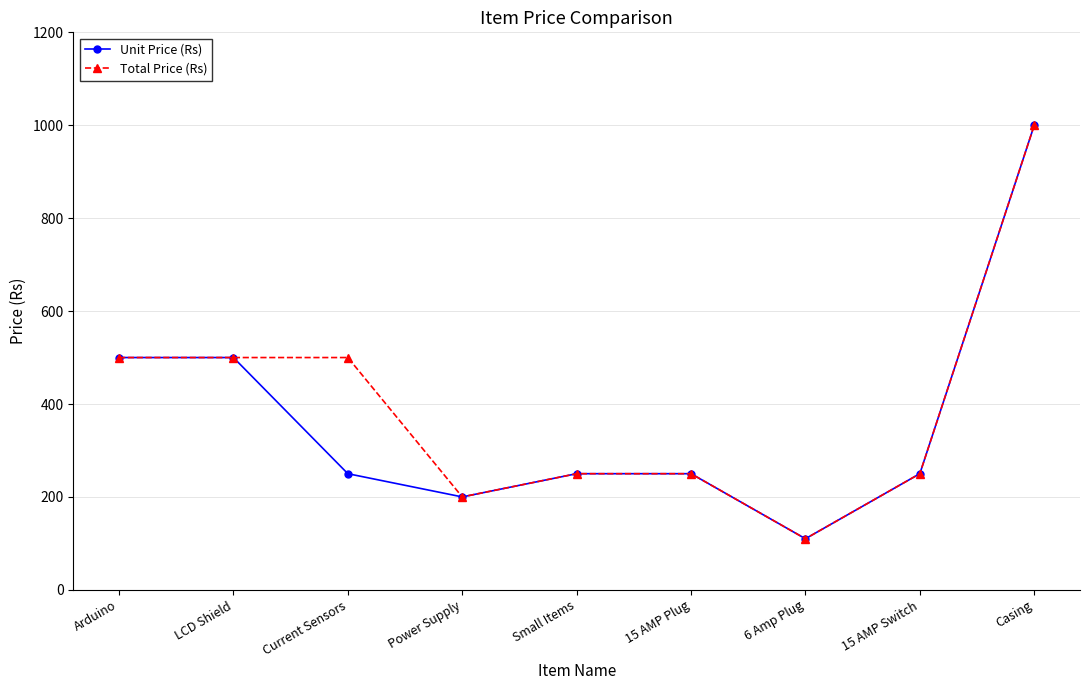

What is the value of the Total Price (Rs) point at the 2nd from the left?

500